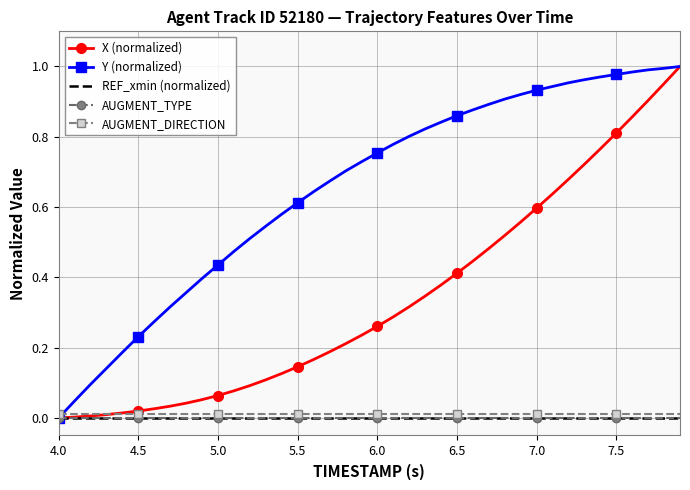

True or false: X (normalized) has more than 2 points higher than both neighbors.

False